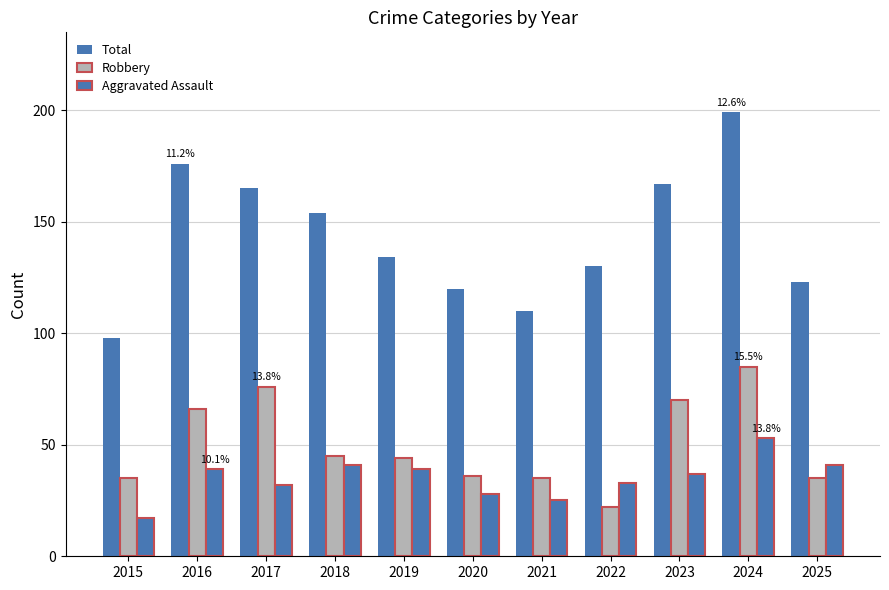

What is the lowest value of the Aggravated Assault series?

17